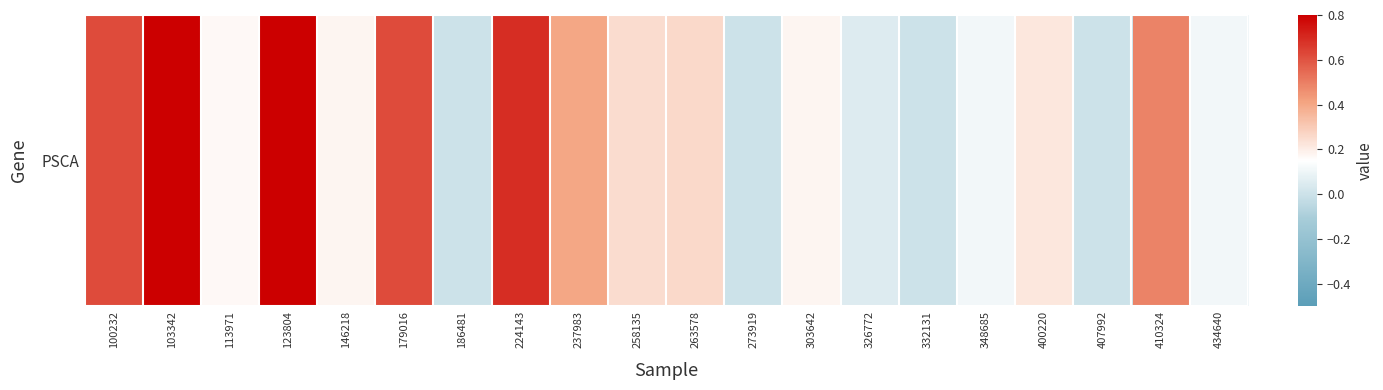

What is the average value?

0.3